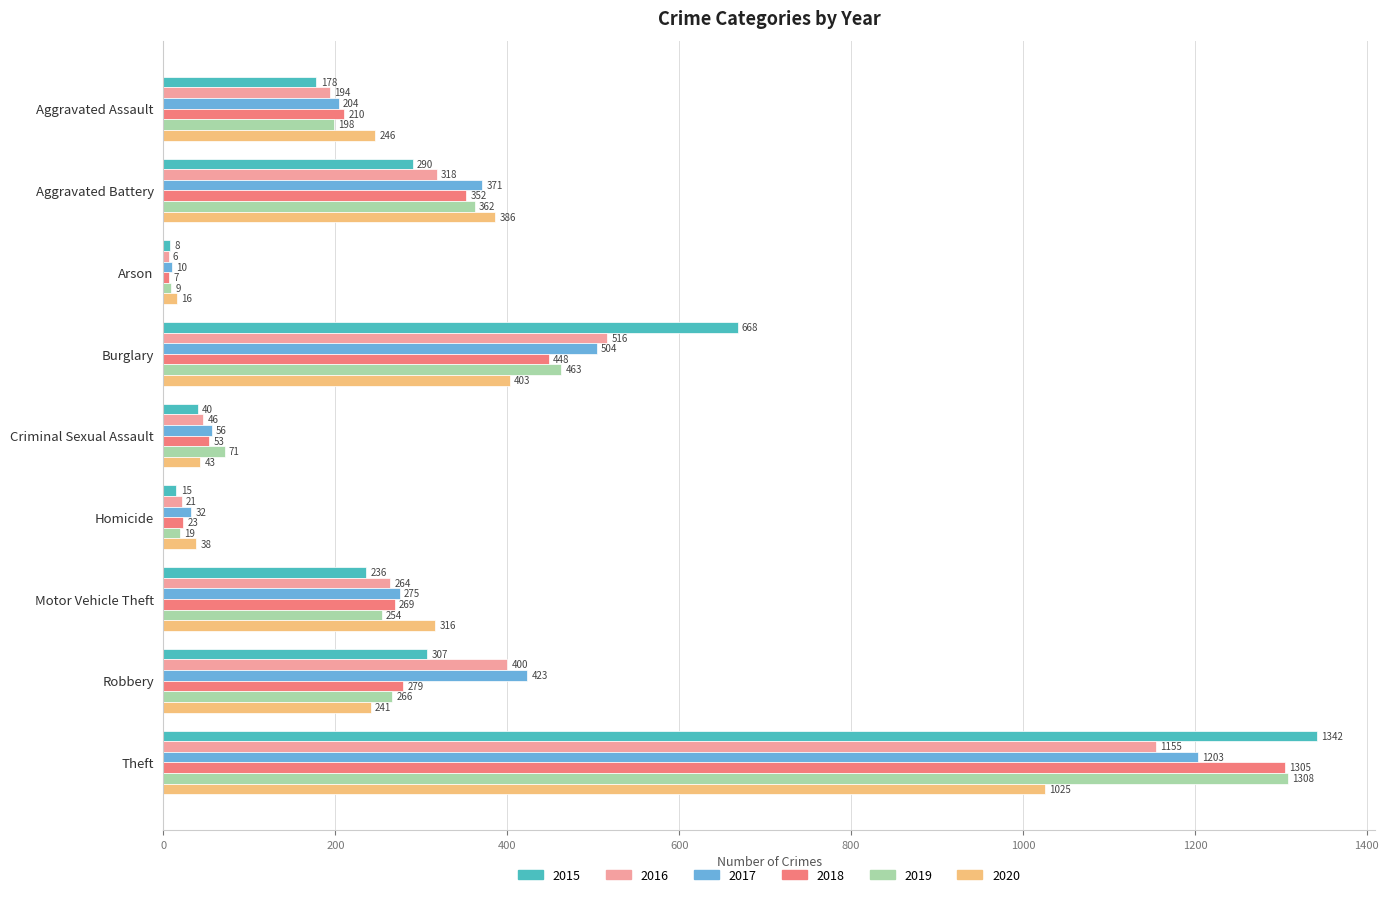

Is it true that 2020 equals 316 at Motor Vehicle Theft?

True